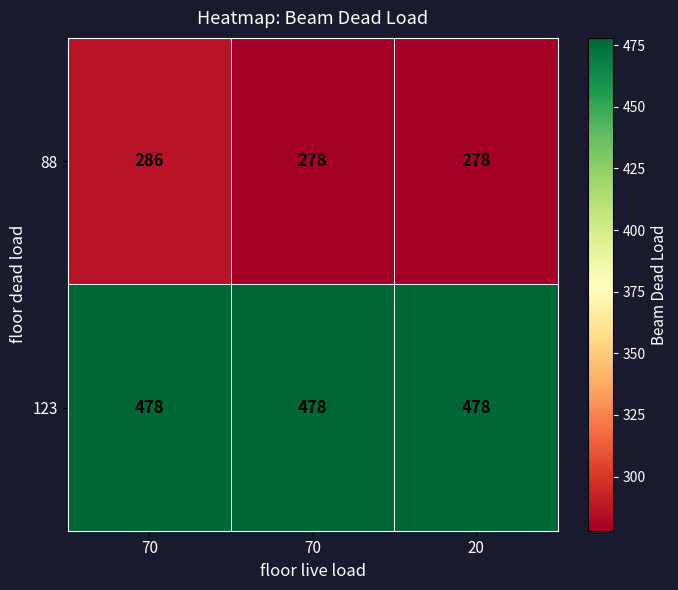

Reading left to right, what are all the values shown in this chart?

88: 70=286	70=278	20=278
123: 70=478	70=478	20=478